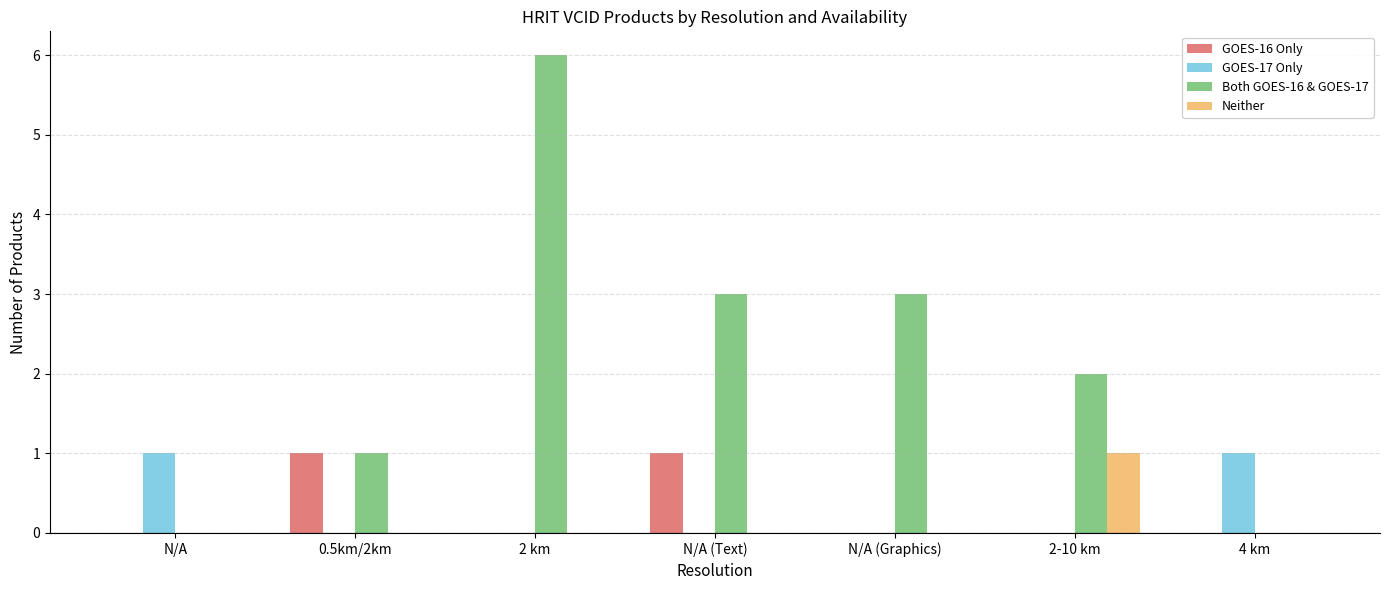

Reading left to right, list all the values displayed in this chart.

GOES-16 Only: N/A=0	0.5km/2km=1	2 km=0	N/A (Text)=1	N/A (Graphics)=0	2-10 km=0	4 km=0
GOES-17 Only: N/A=1	0.5km/2km=0	2 km=0	N/A (Text)=0	N/A (Graphics)=0	2-10 km=0	4 km=1
Both GOES-16 & GOES-17: N/A=0	0.5km/2km=1	2 km=6	N/A (Text)=3	N/A (Graphics)=3	2-10 km=2	4 km=0
Neither: N/A=0	0.5km/2km=0	2 km=0	N/A (Text)=0	N/A (Graphics)=0	2-10 km=1	4 km=0